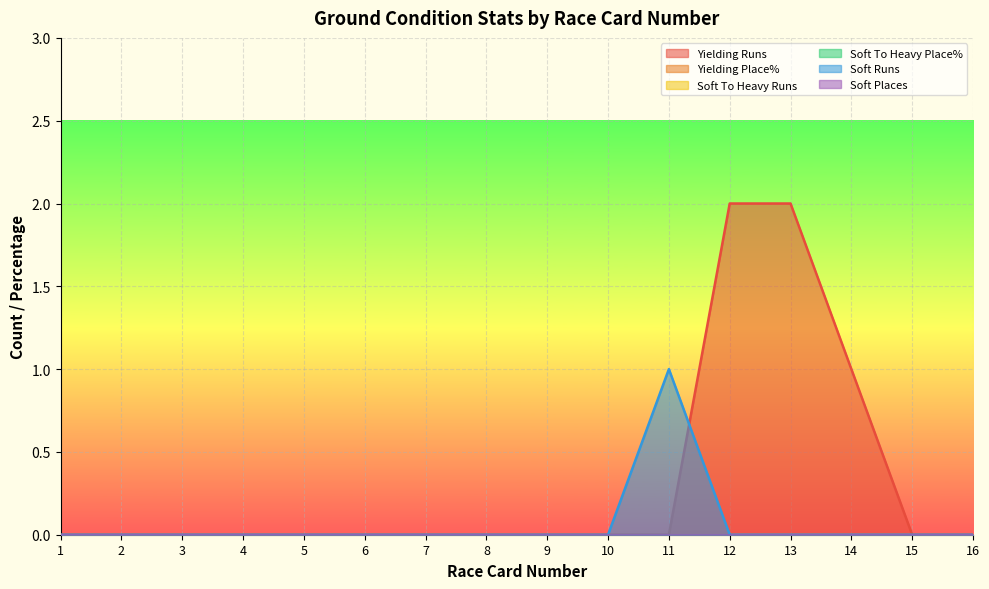

How many Soft Runs values are between 0 and 1?

16